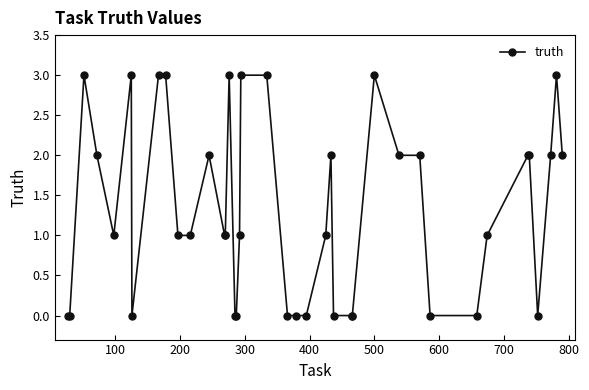

What is the maximum value shown in the chart?

3